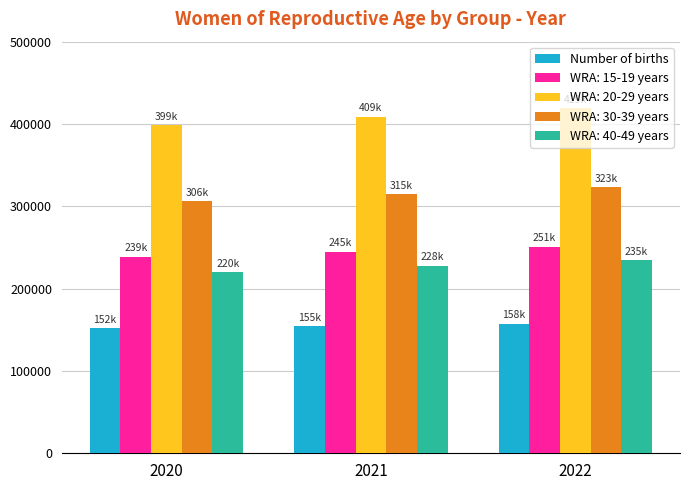

What is the average value of the Number of births series?

154659